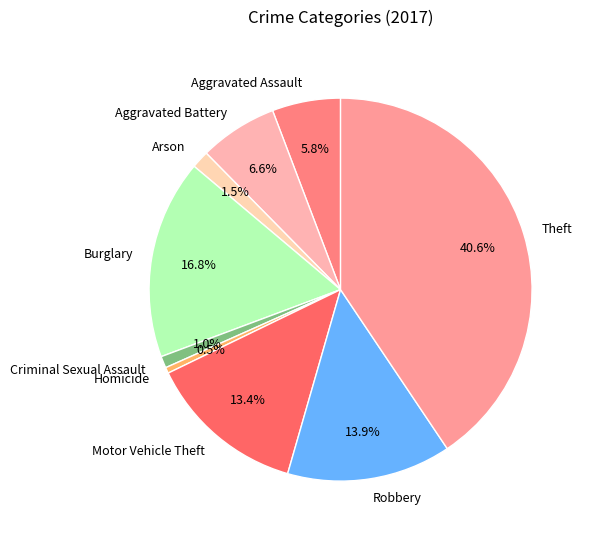

What percentage is NOT represented by Aggravated Assault?

94.2%